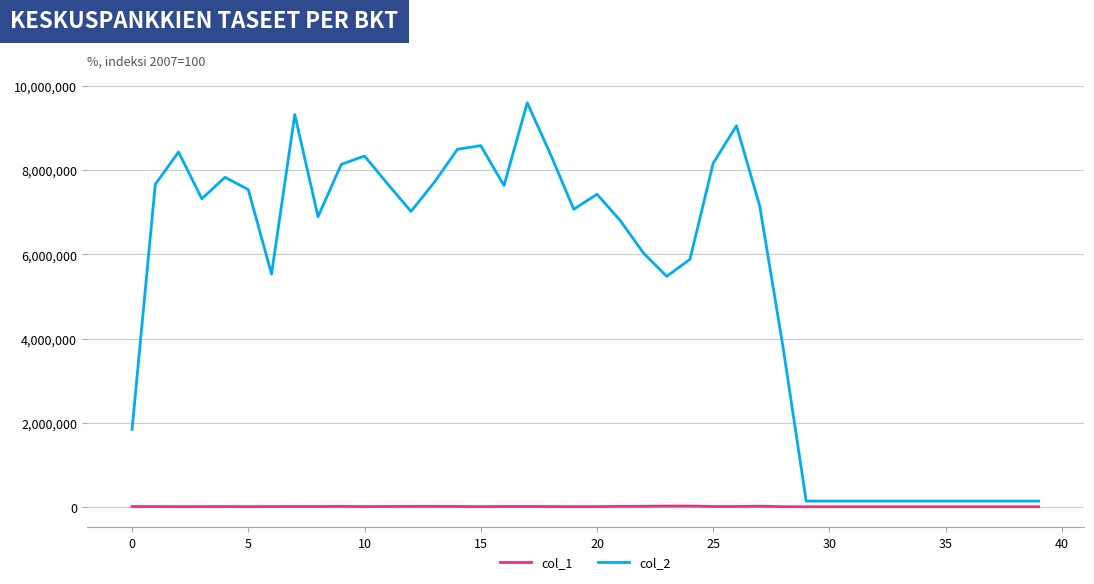

Which series has the largest total across all categories?

col_2